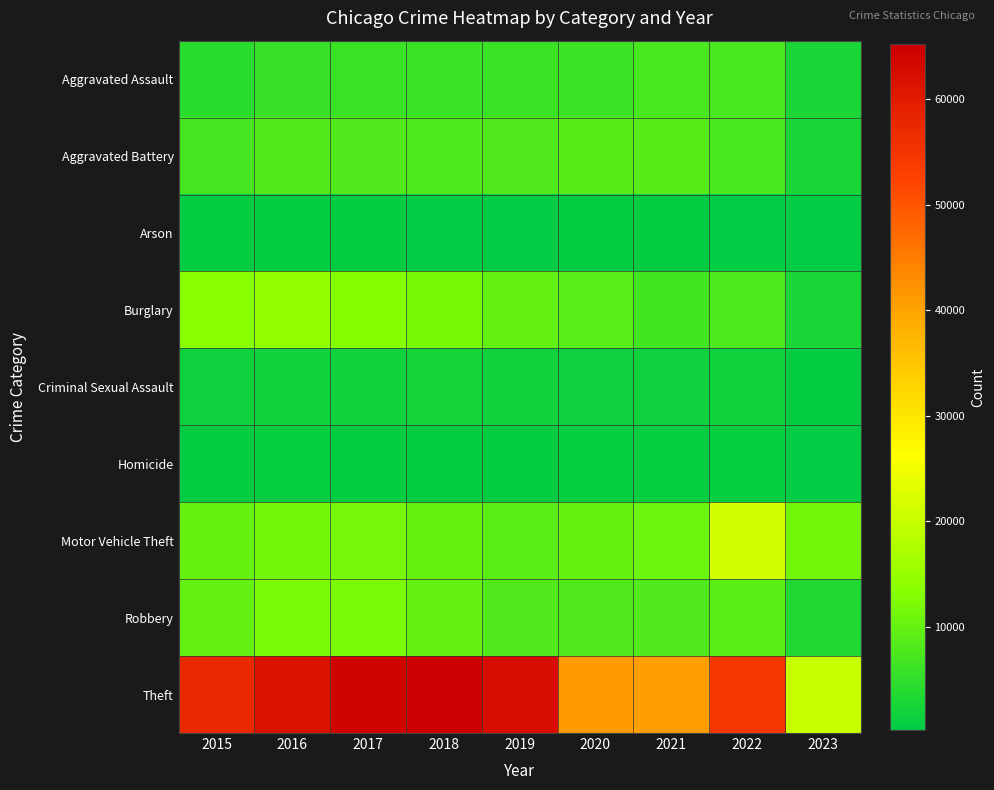

What is the greatest value displayed?

65286